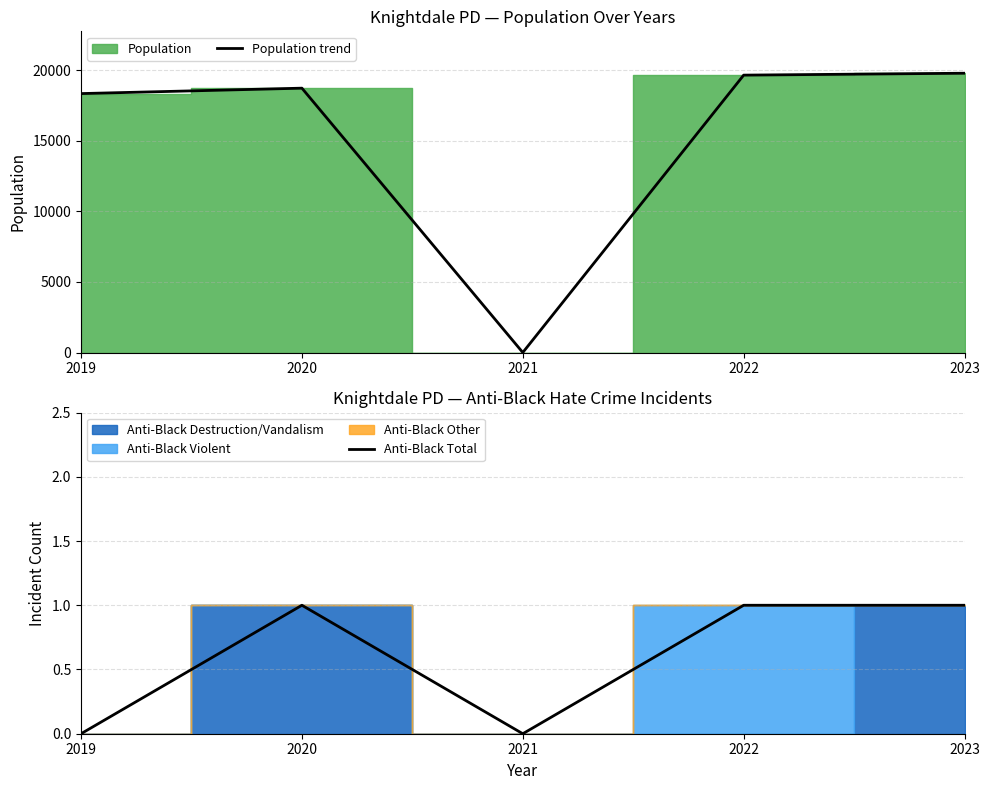

What is the difference between the highest and lowest values at 2022?

19658